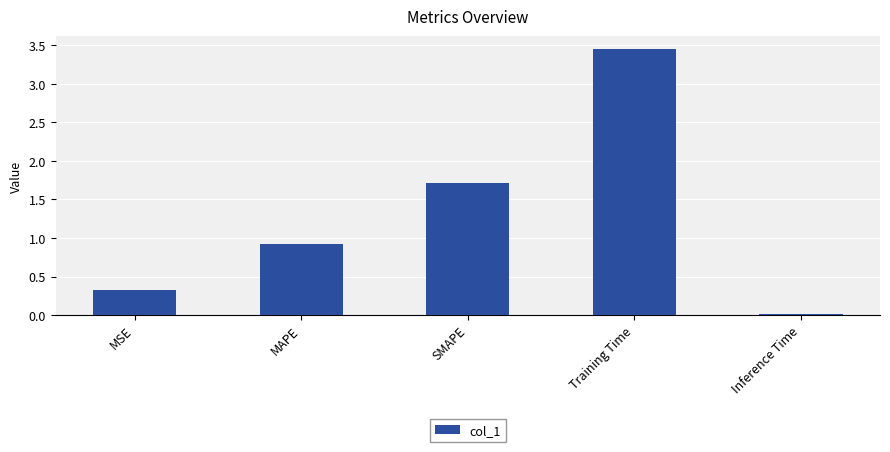

At which category does the chart reach its peak across all series?

Training Time